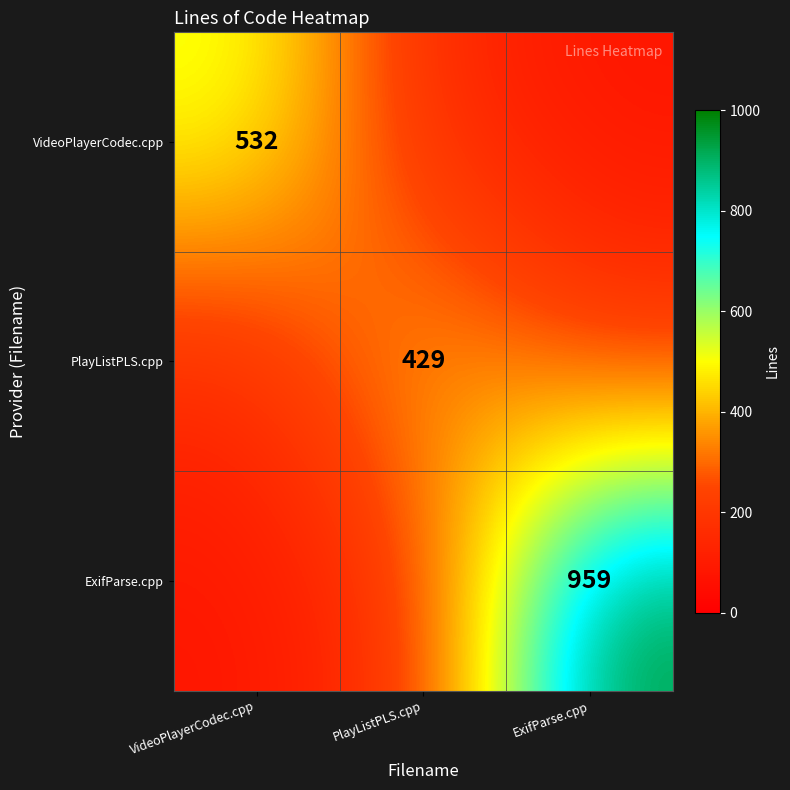

What is the difference between the maximum and minimum values in the VideoPlayerCodec.cpp series?

452